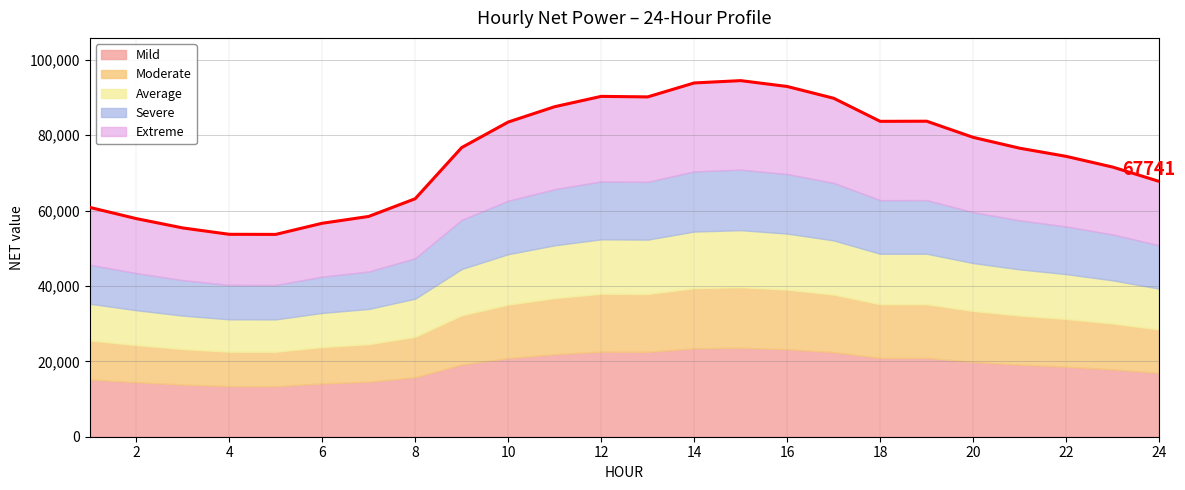

What is the change in value from 16 to 23?

-21386.8